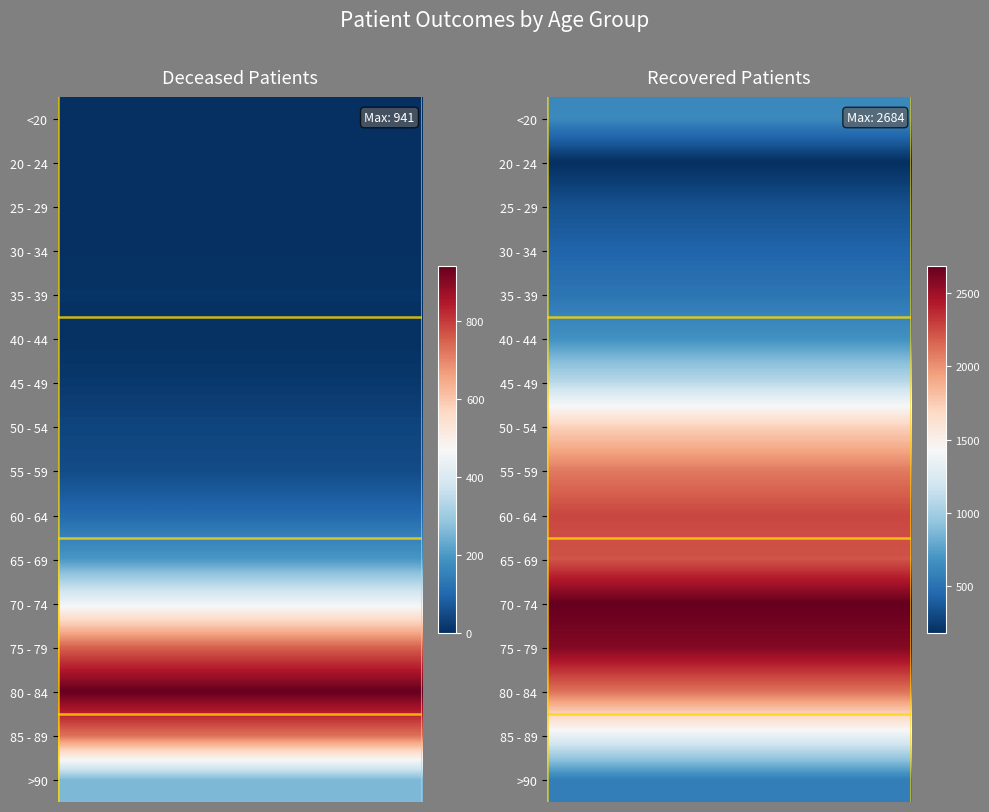

Reading right to left, transcribe all the data shown in this chart.

patients_deceased: 259	727	941	751	450	198	105	50	38	16	4	8	3	1	0	3
patients_recovered: 571	1335	2111	2584	2684	2221	2270	2088	1728	1100	675	524	433	342	182	630